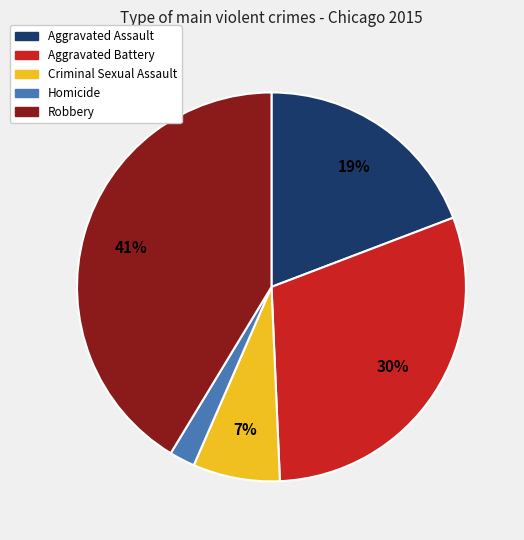

What is the ratio of the value at Criminal Sexual Assault to the value at Robbery?

0.2